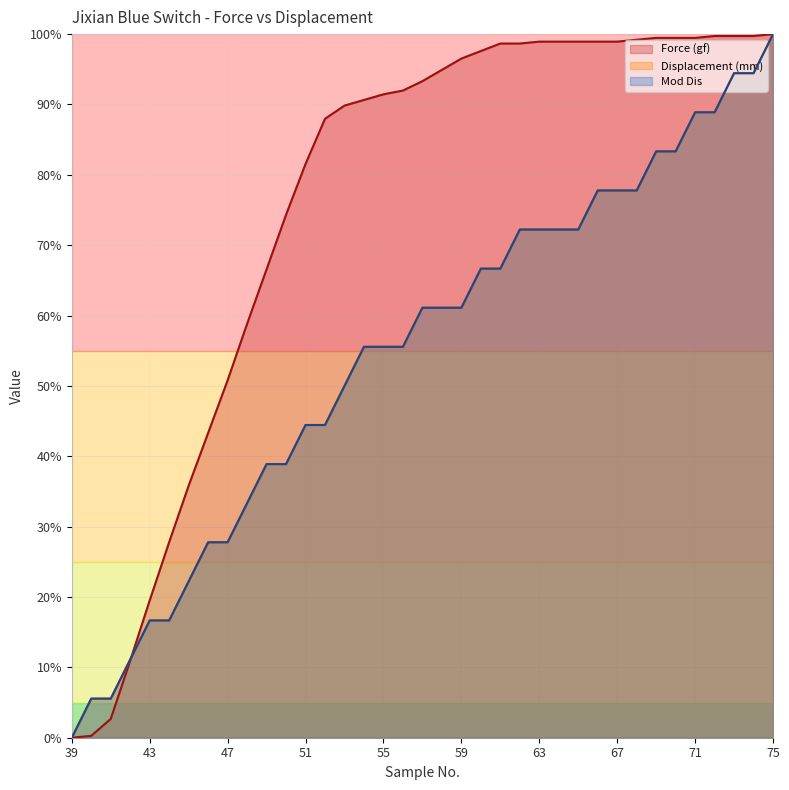

Rank the categories by Force (gf) value from highest to lowest.

75, 72, 73, 74, 69, 70, 71, 68, 63, 64, 65, 66, 67, 61, 62, 60, 59, 58, 57, 56, 55, 54, 53, 52, 51, 50, 49, 48, 47, 46, 45, 44, 43, 42, 41, 40, 39